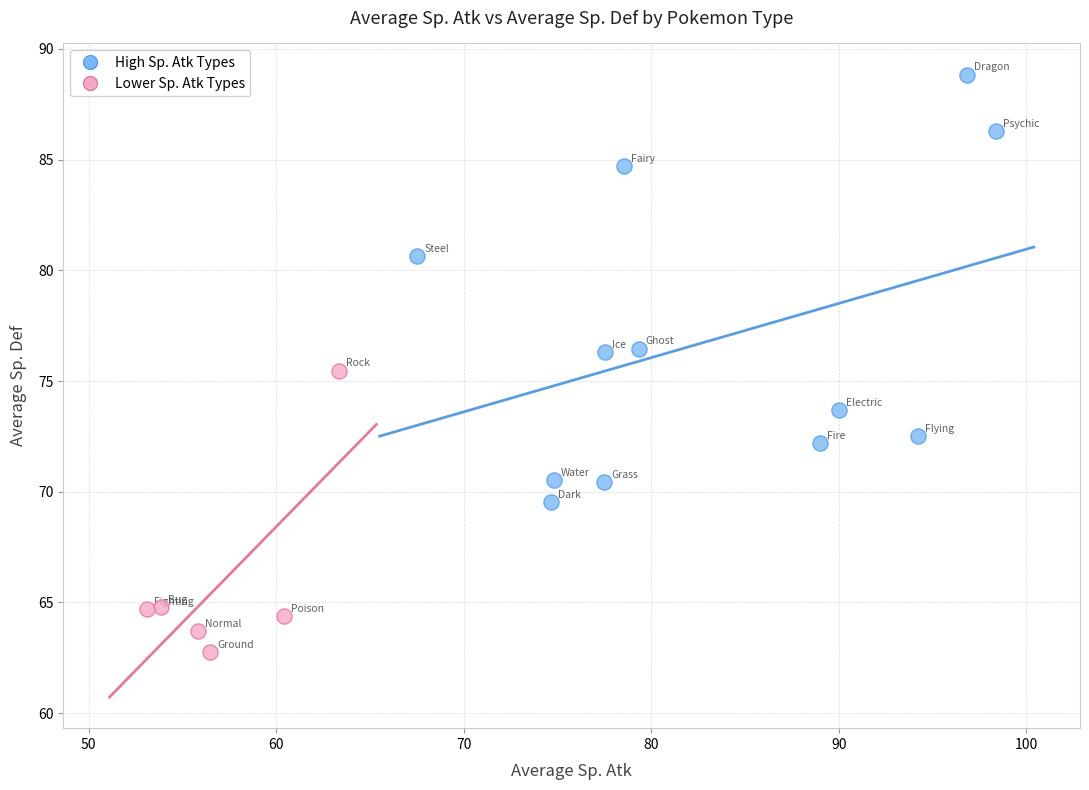

Which series has the widest spread of Y values?

High Sp. Atk Types